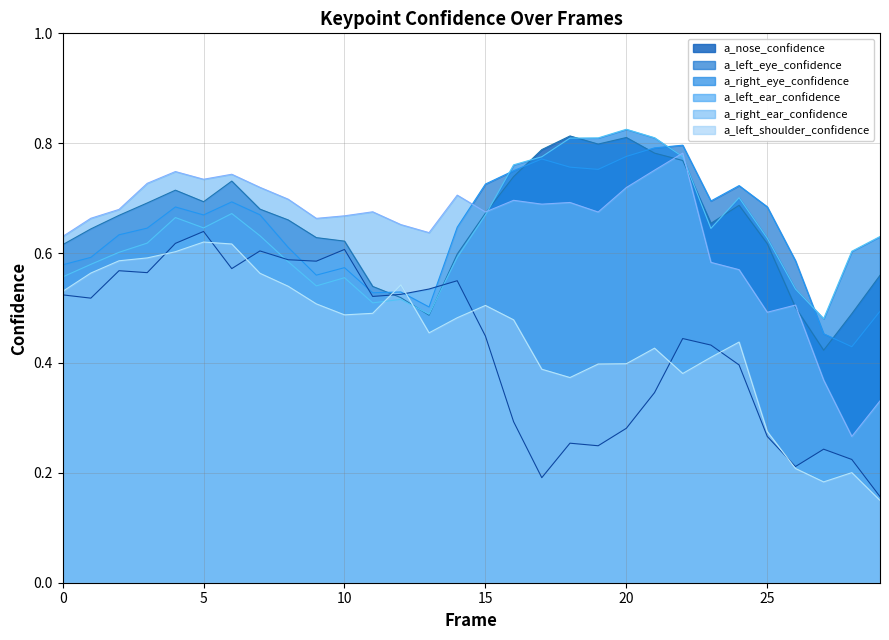

In a_left_shoulder_confidence, how many points are lower than both neighbors (excluding endpoints)?

5